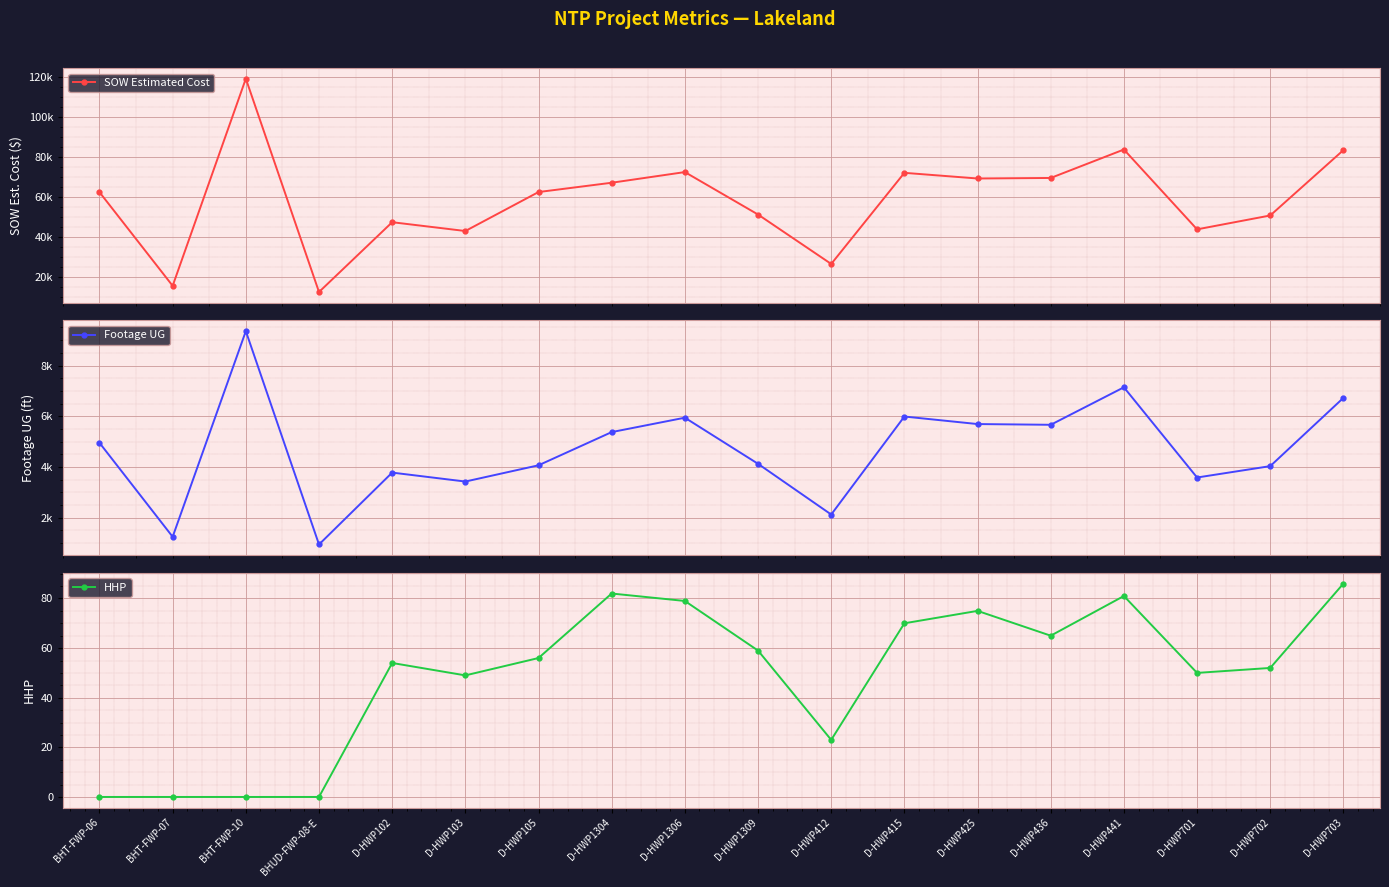

The value of Footage UG at BHT-FWP-10 is 9356.0. True or false?

True